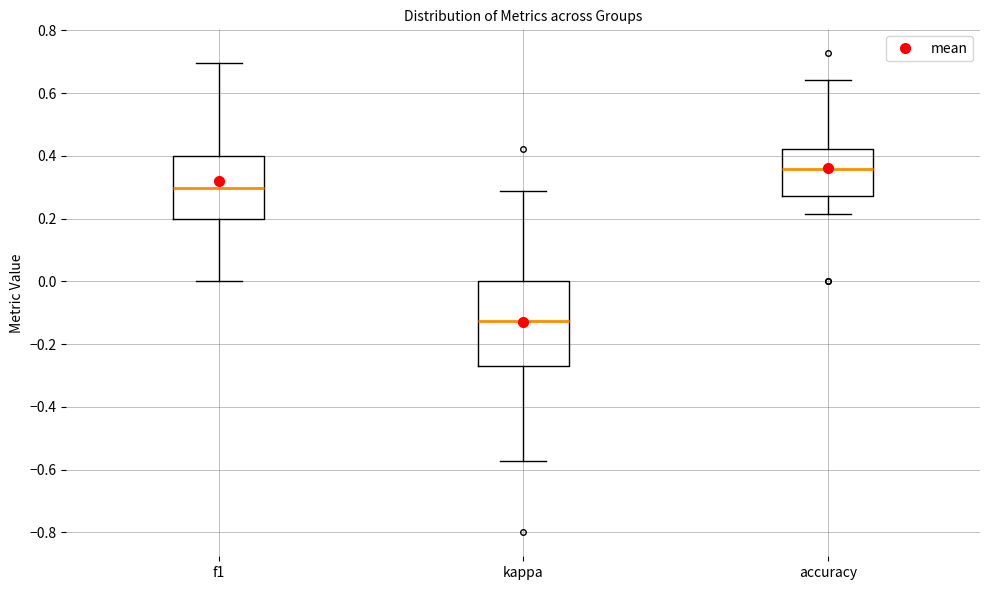

Which box has the highest median line?

accuracy